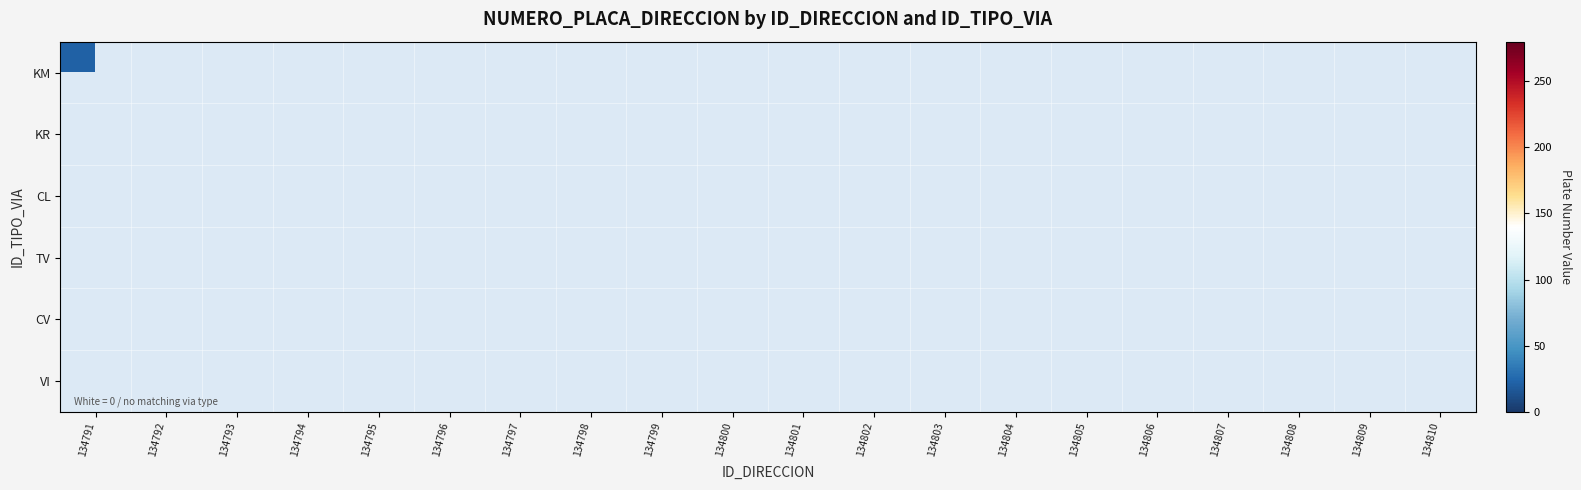

Rank the categories by VI value from highest to lowest.

134791, 134792, 134793, 134794, 134795, 134796, 134797, 134798, 134799, 134800, 134801, 134802, 134803, 134804, 134805, 134806, 134807, 134808, 134809, 134810